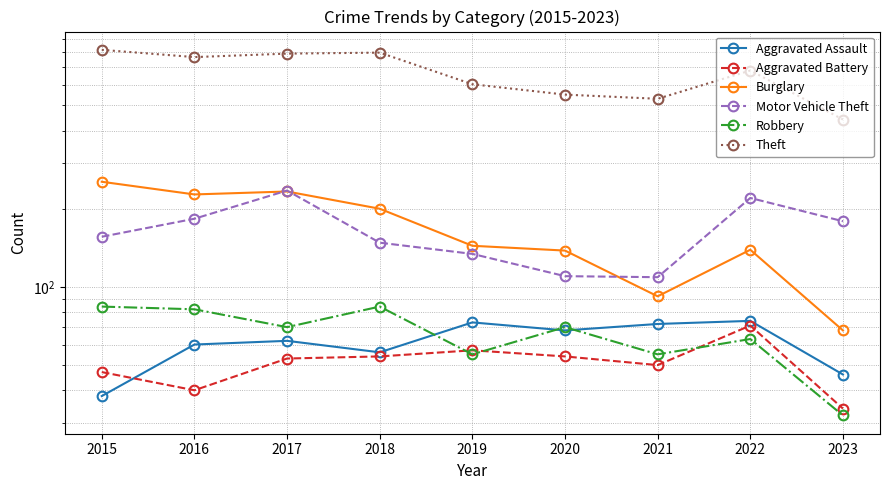

Rank the series by their maximum value, from lowest to highest.

Aggravated Battery, Aggravated Assault, Robbery, Motor Vehicle Theft, Burglary, Theft